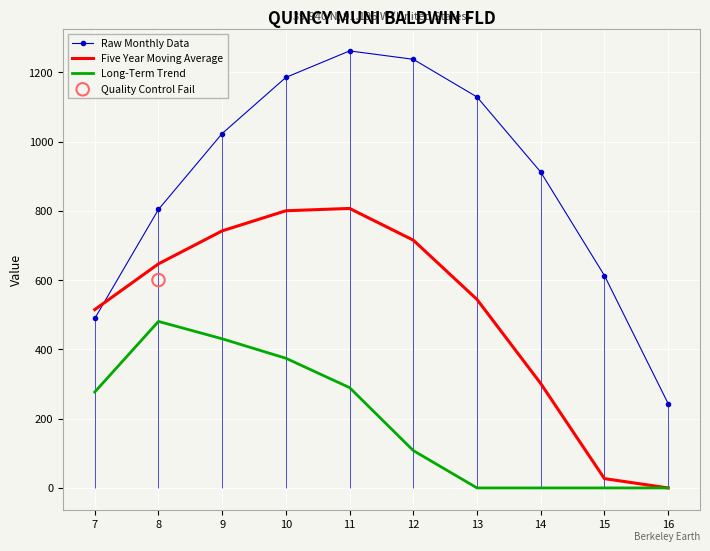

At which category is the sum across all series the highest?

10